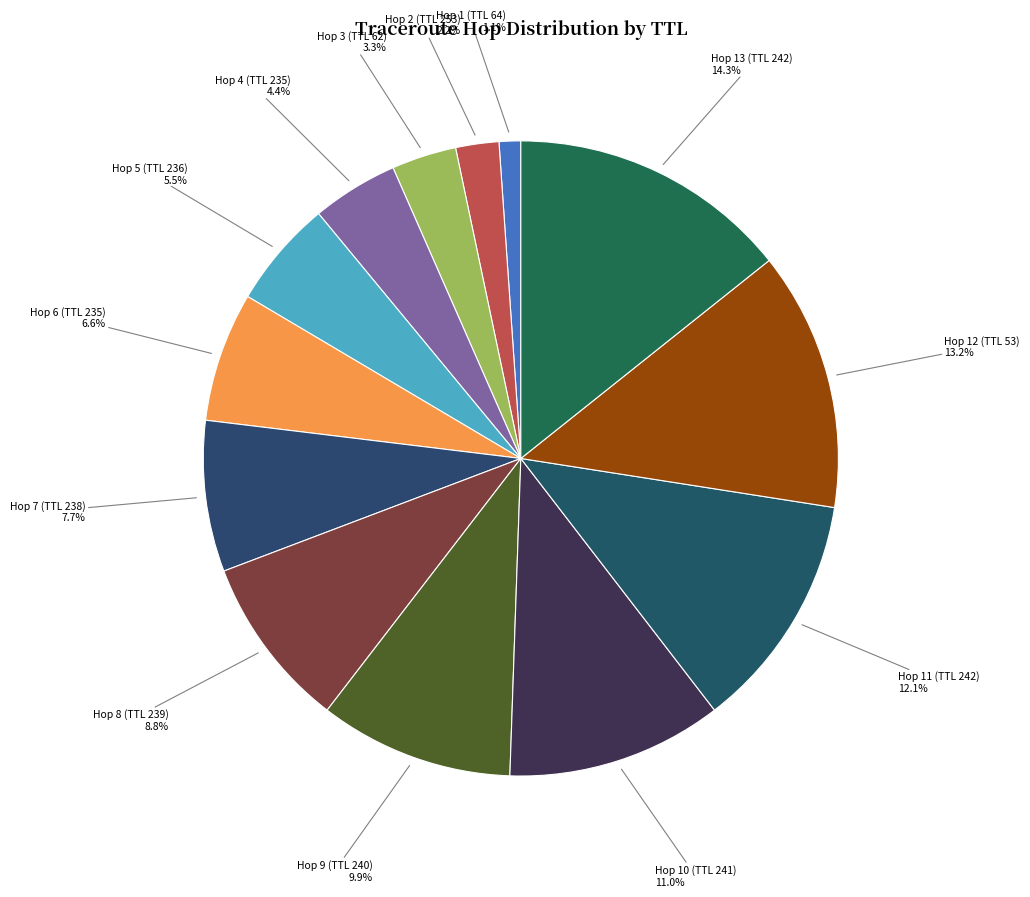

Does any single category account for the majority?

No